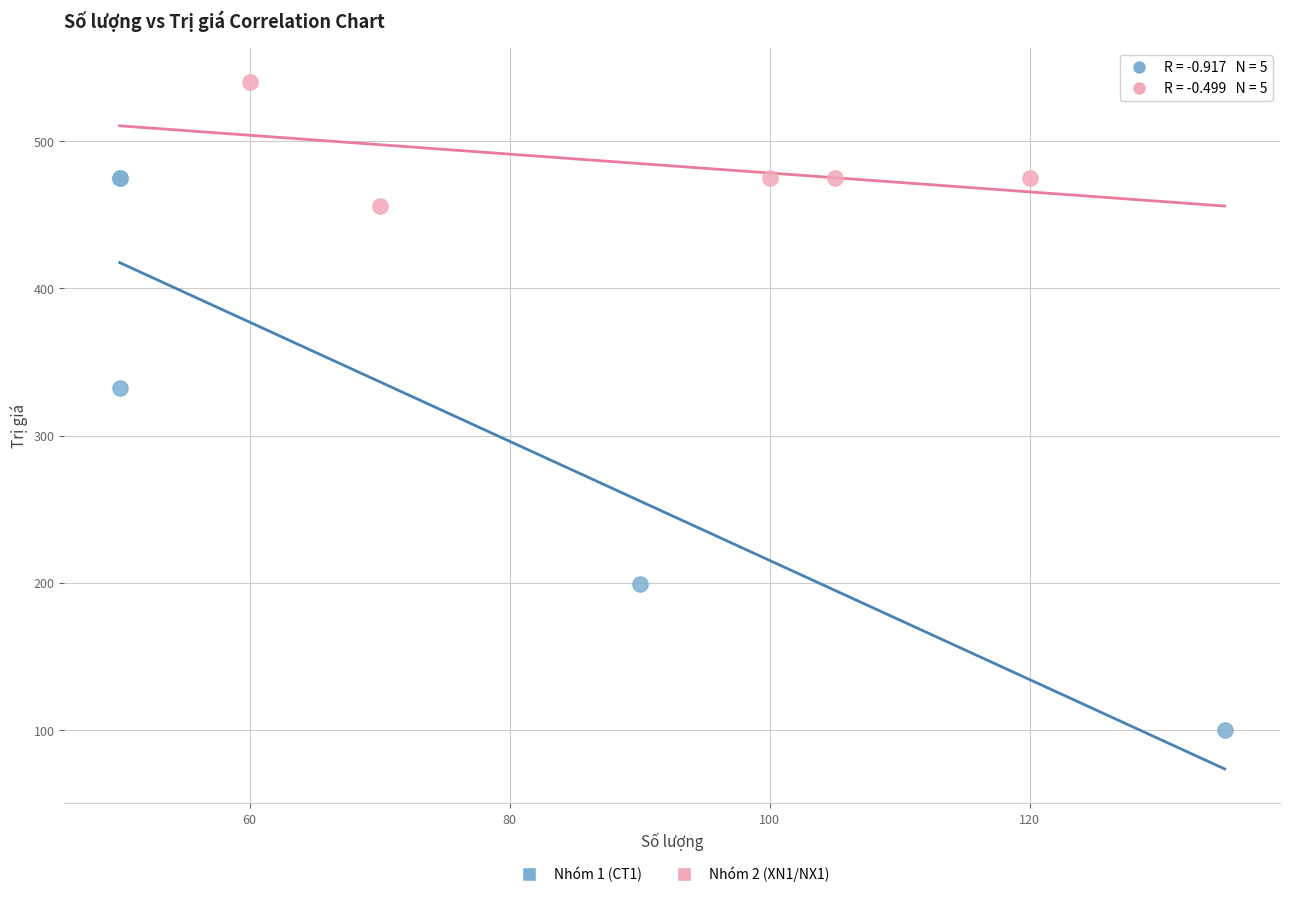

Which series reaches the minimum Y coordinate?

Nhóm 1 (CT1)